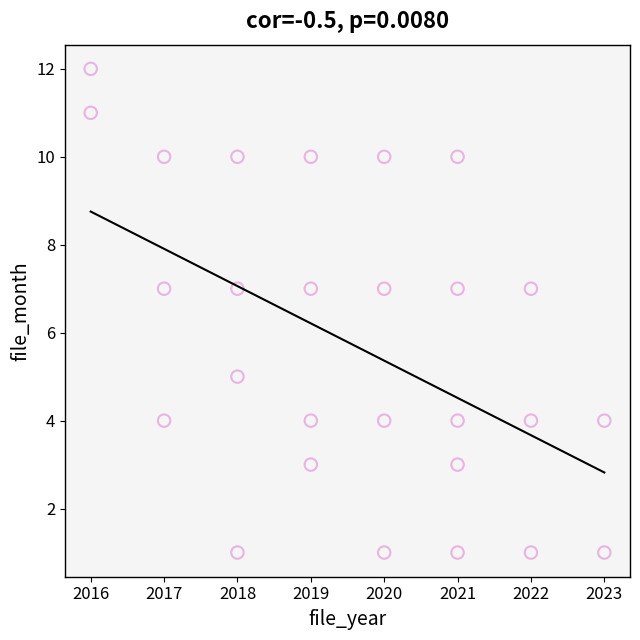

What is the range of Y values (max minus min)?

11